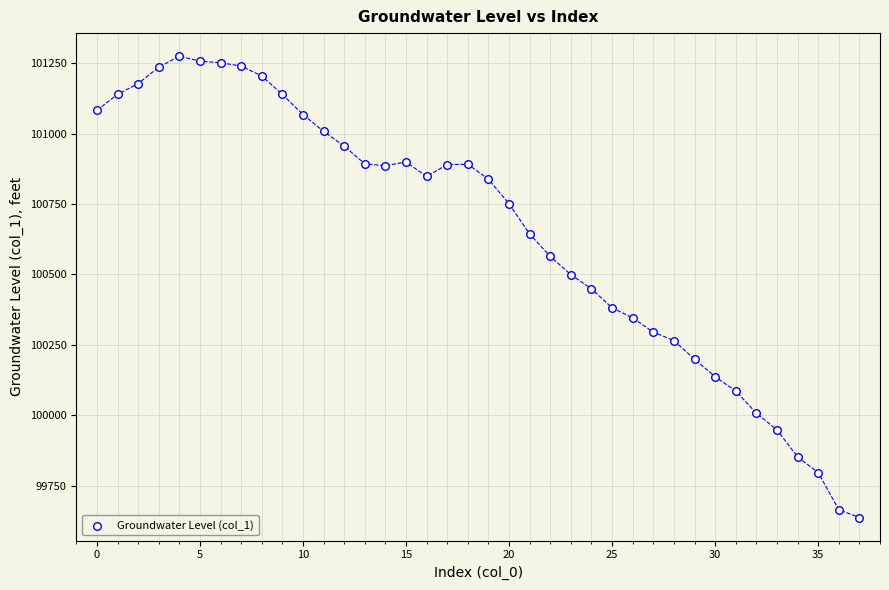

What is the range of Y values (max minus min)?

1637.2